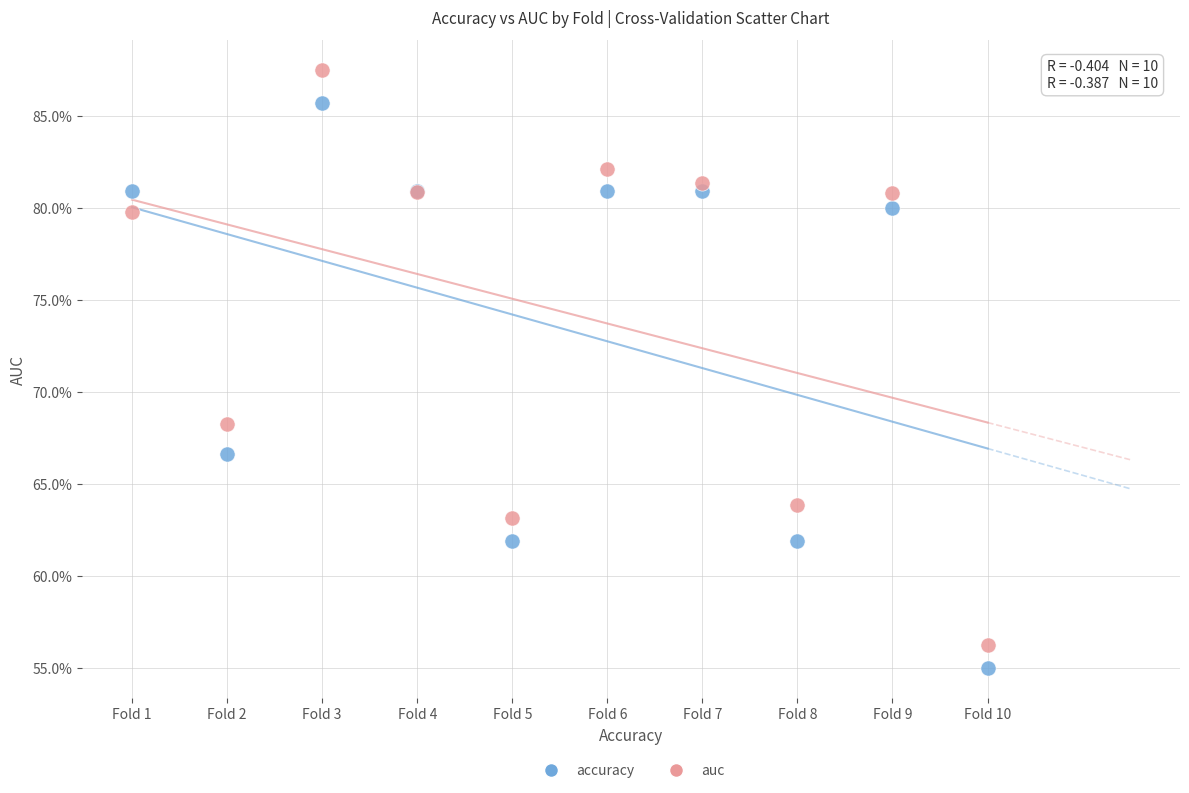

Which series contains the lowest Y value?

accuracy